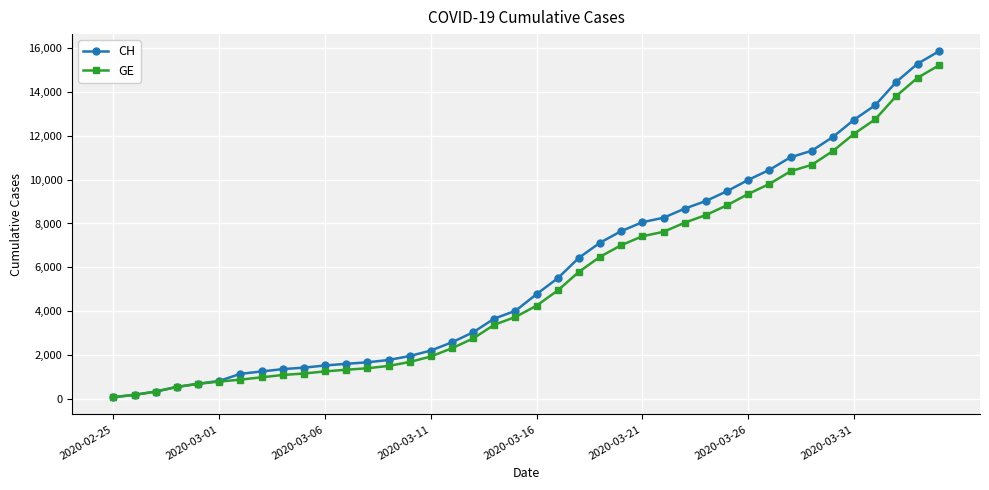

What are all the series names shown in the legend?

CH, GE